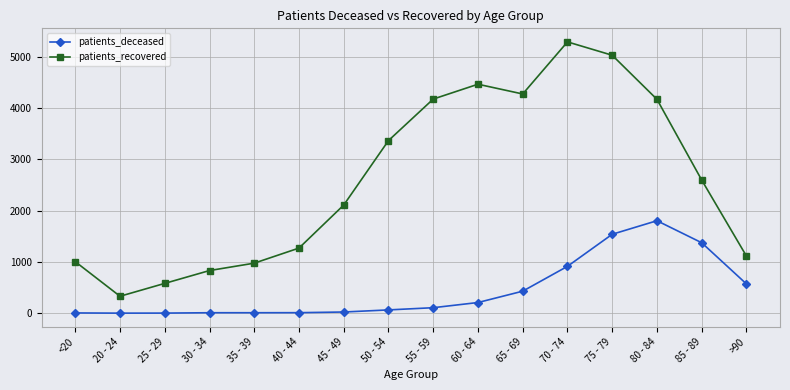

What is the difference between the maximum and second lowest values in the patients_deceased series?

1800